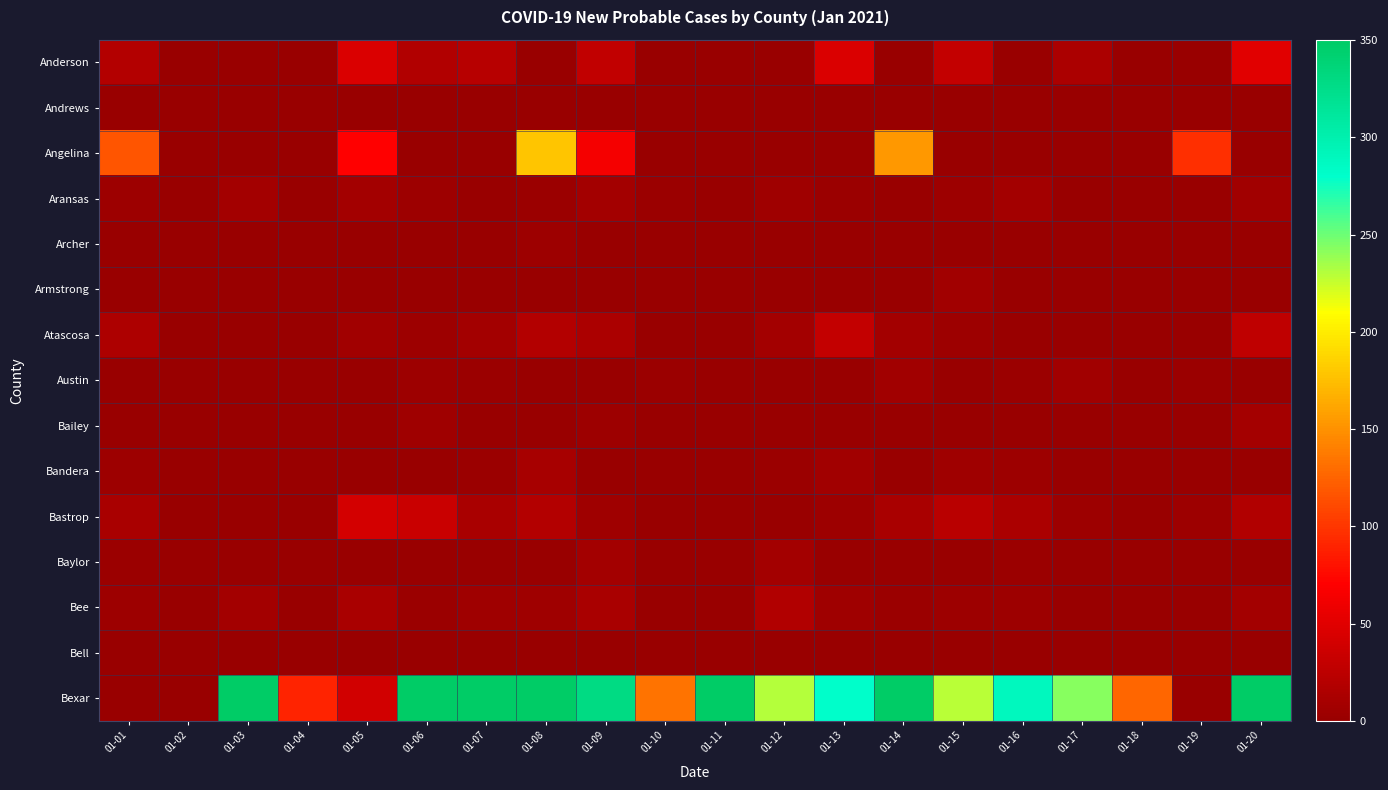

Count the number of categories in the chart.

20